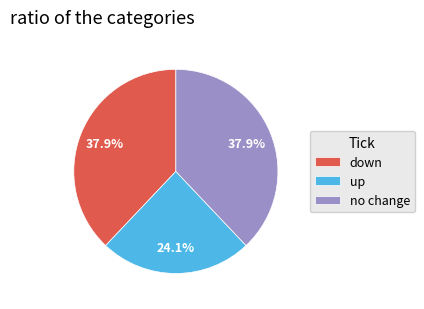

How many slices are in this pie chart?

3